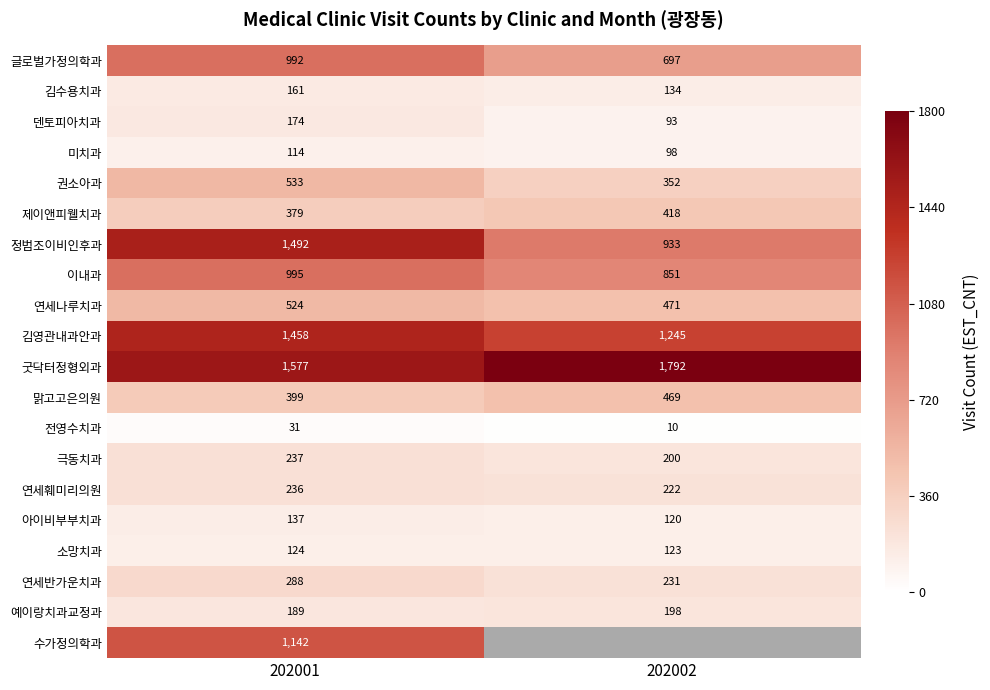

Between 202001 and 202002, which is larger?

202001